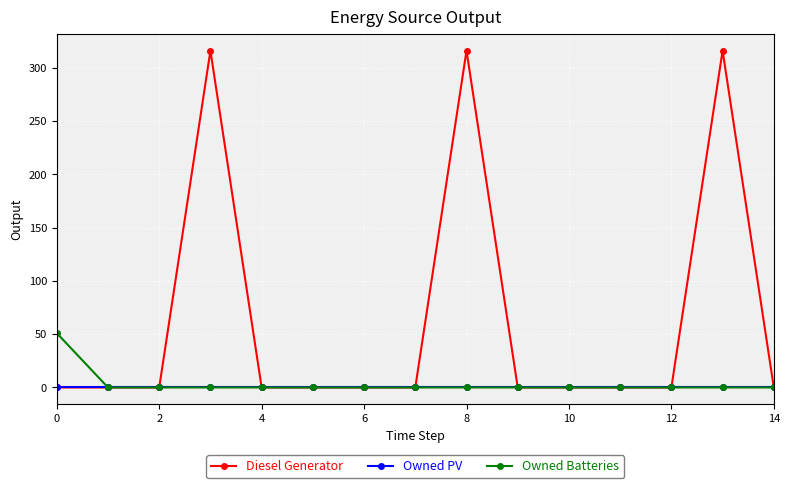

Count the number of categories in the chart.

15